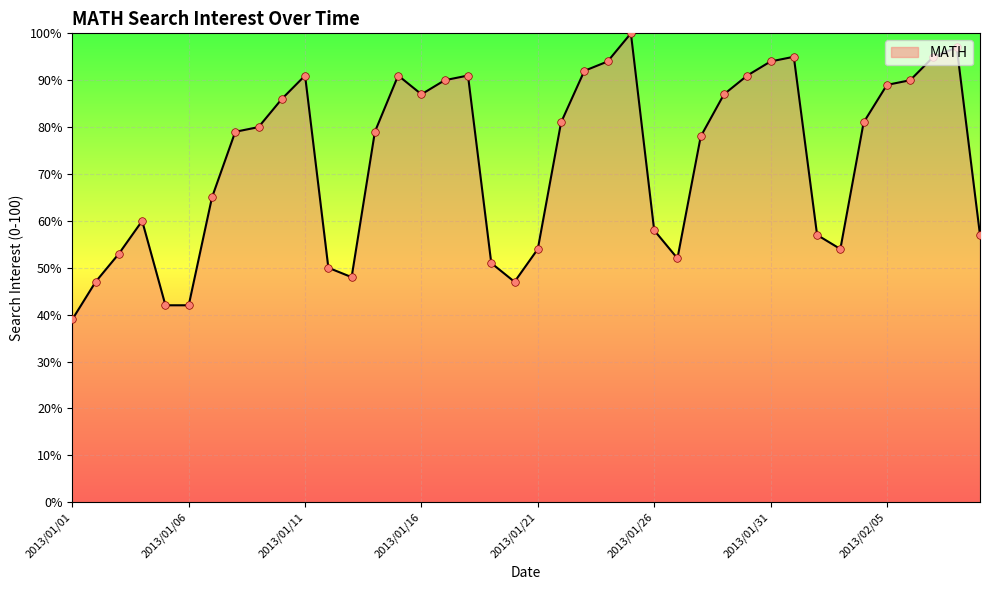

What is the difference between the maximum and minimum values?

61